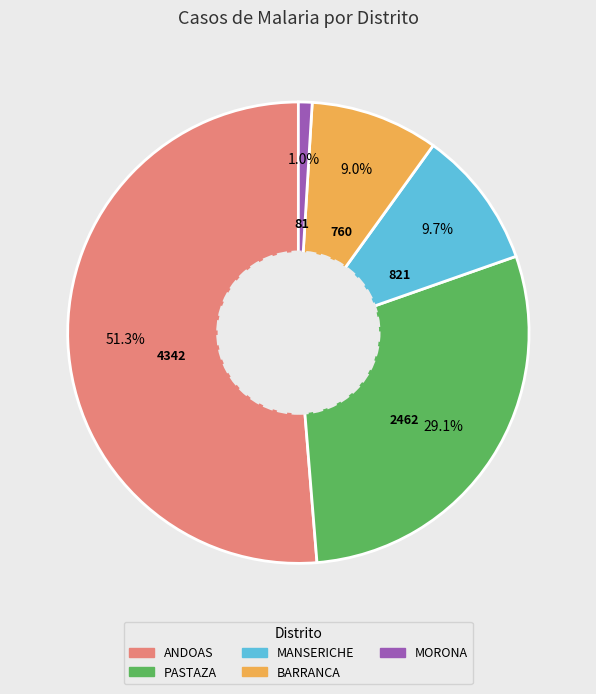

Rank the categories by value from highest to lowest.

ANDOAS, PASTAZA, MANSERICHE, BARRANCA, MORONA